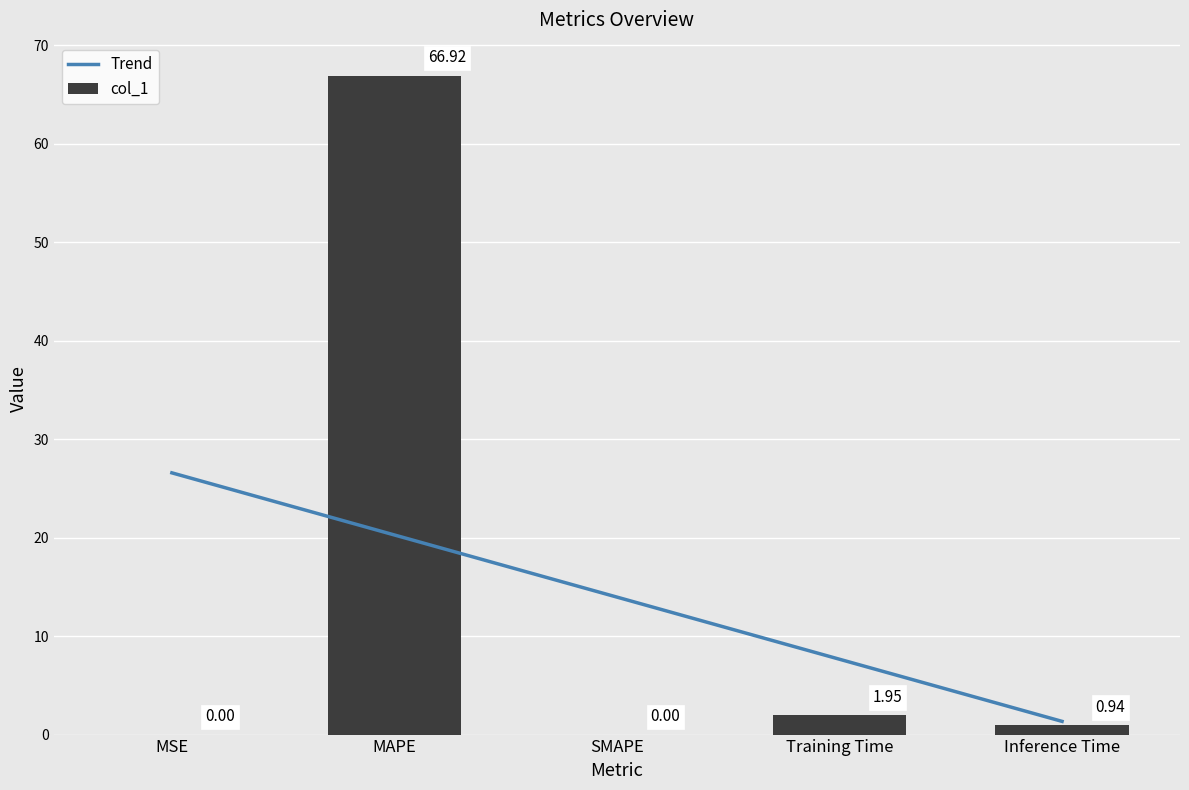

What is the label of the 2nd bar from the right?

Training Time